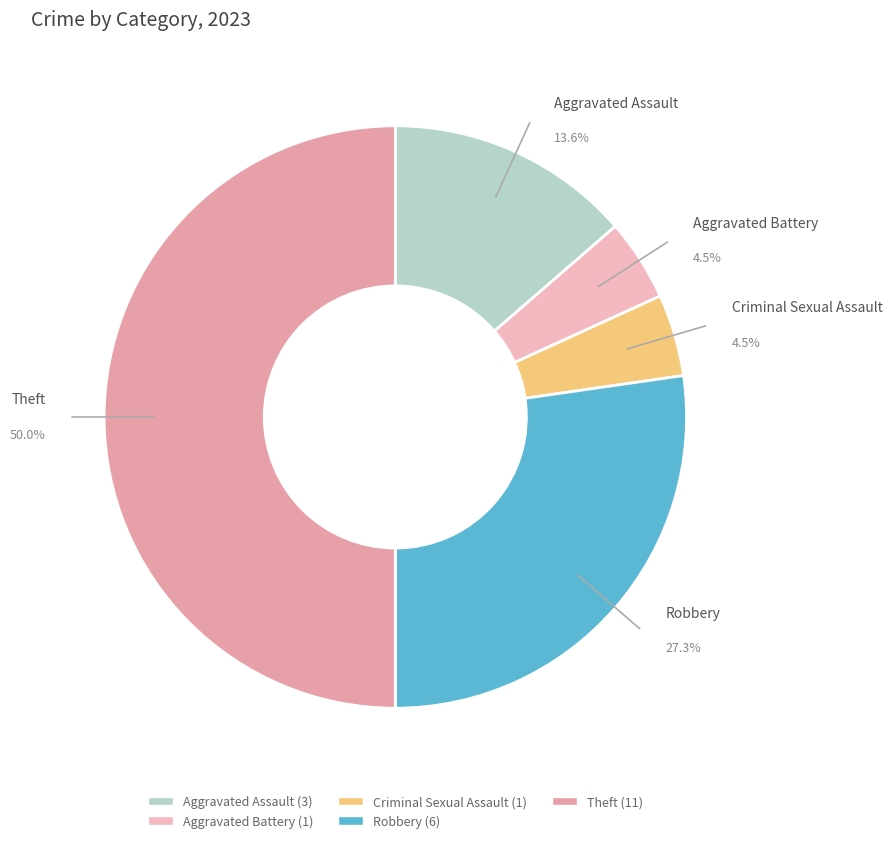

The Theft slice represents 50% of the pie. True or false?

True